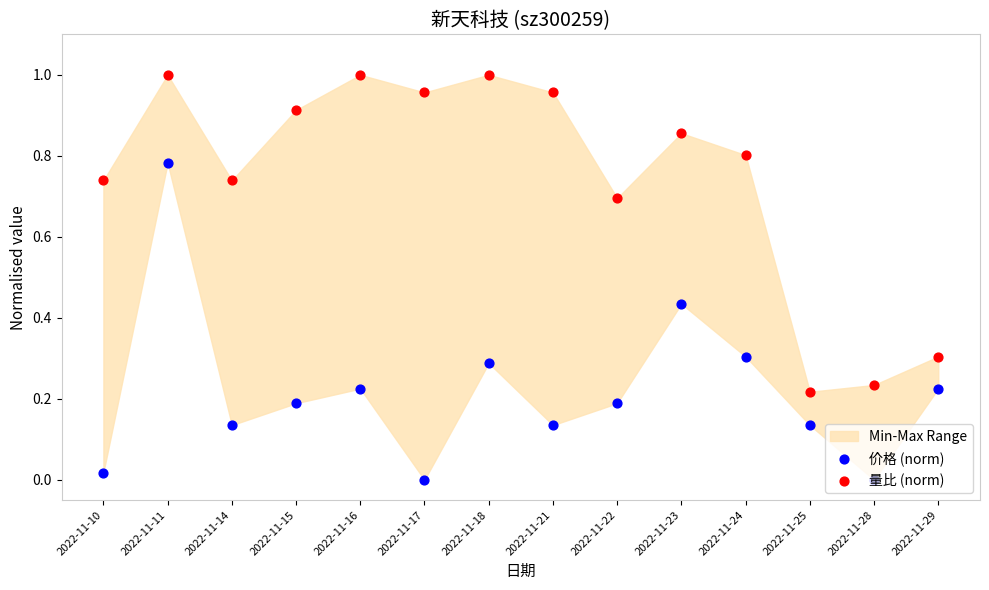

Which series has the widest spread of Y values?

价格 (norm)